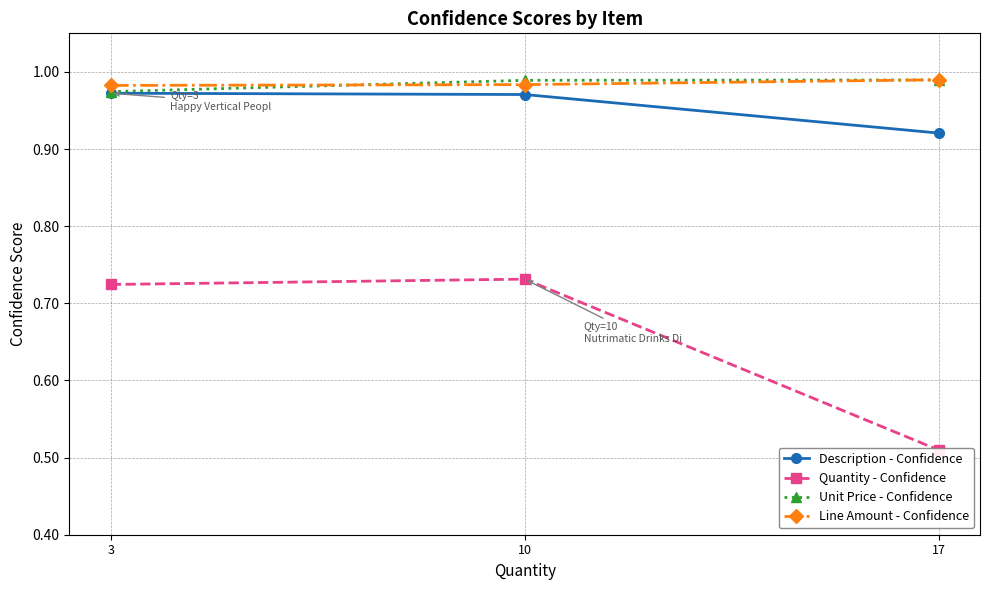

What is the spread (max minus min) of values at 3?

0.3